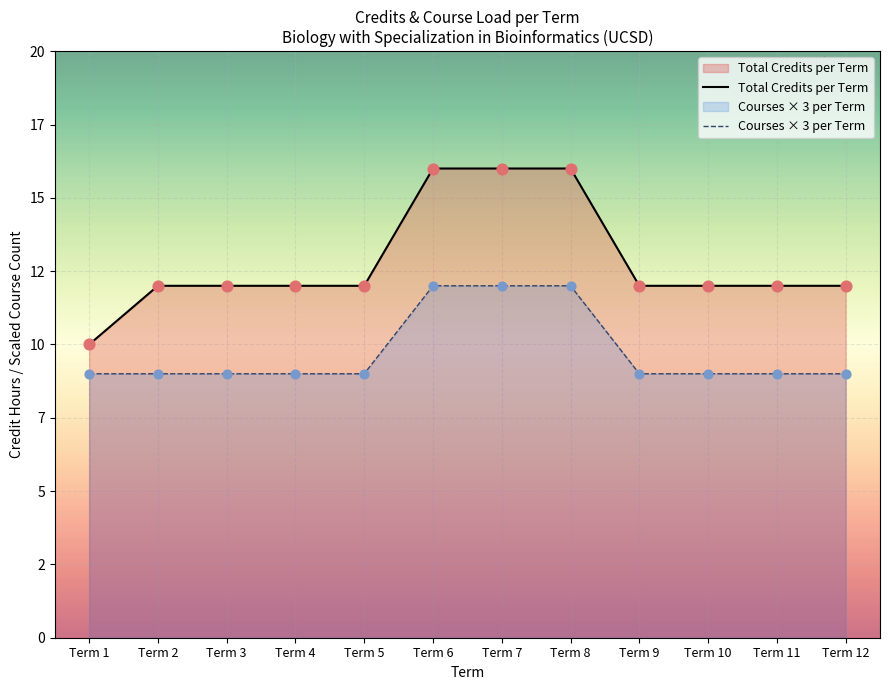

Which series has the largest Y range (max minus min)?

Total Credits per Term